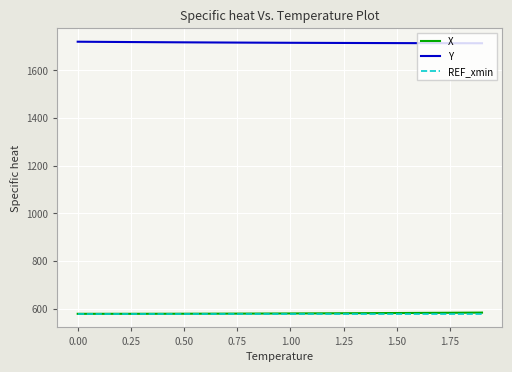

True or false: X and Y cross at least once.

False